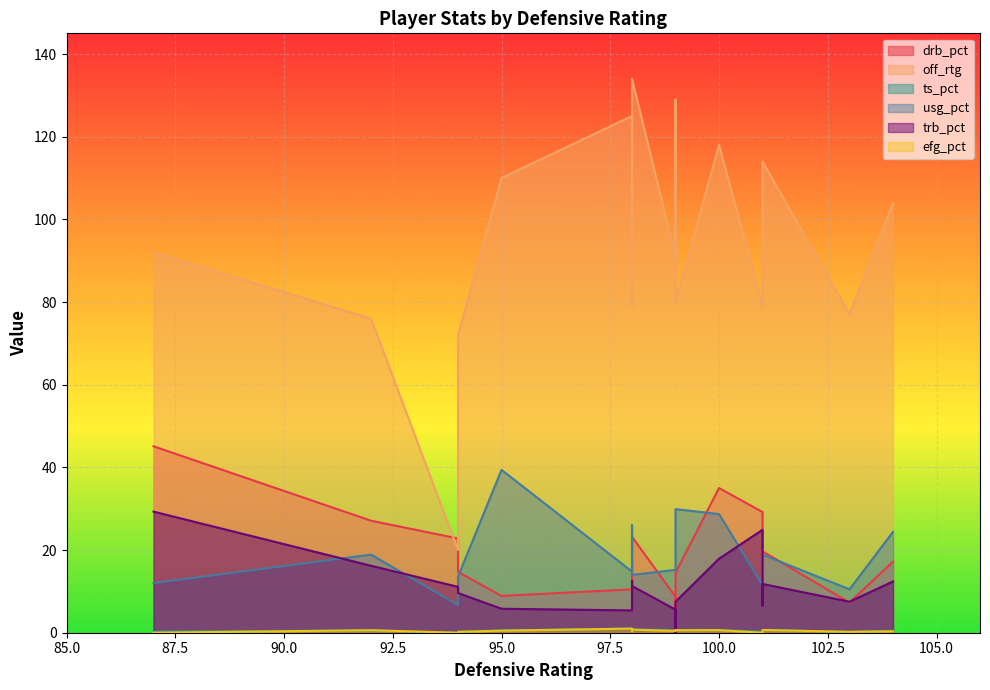

At 14, list the series in order from smallest to largest.

efg_pct, ts_pct, trb_pct, usg_pct, drb_pct, off_rtg